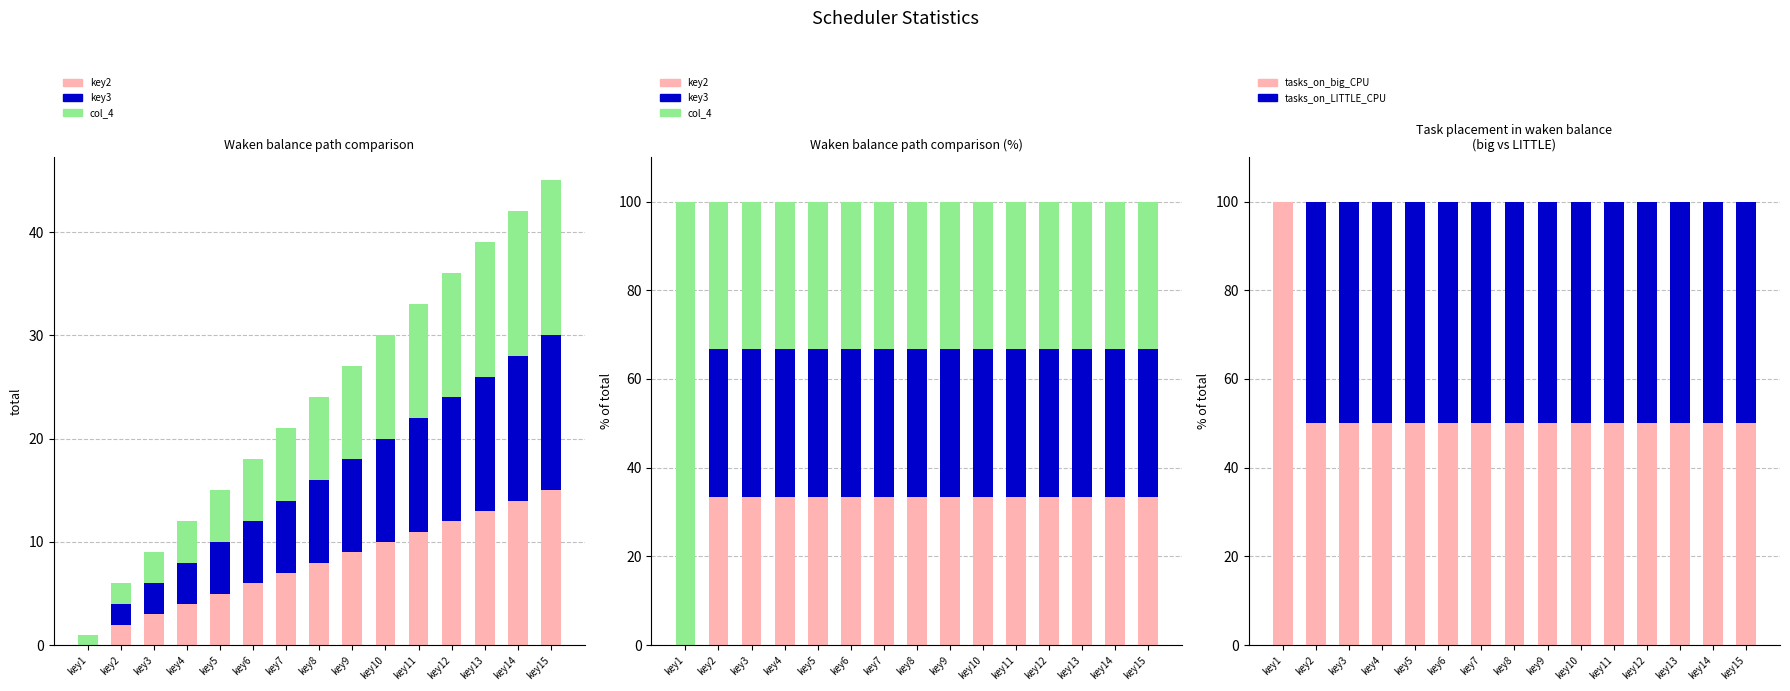

What is the value of the col_4 bar at the 15th from the left?

50.0